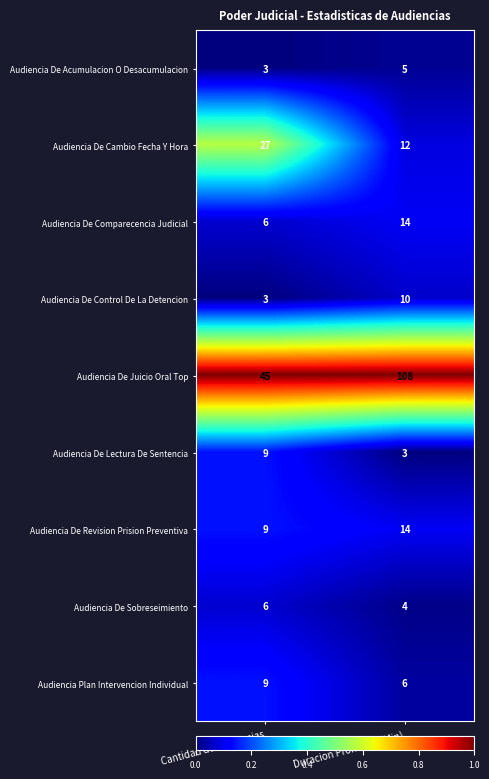

At which category is the sum across all series the highest?

Duracion Promedio (Min)